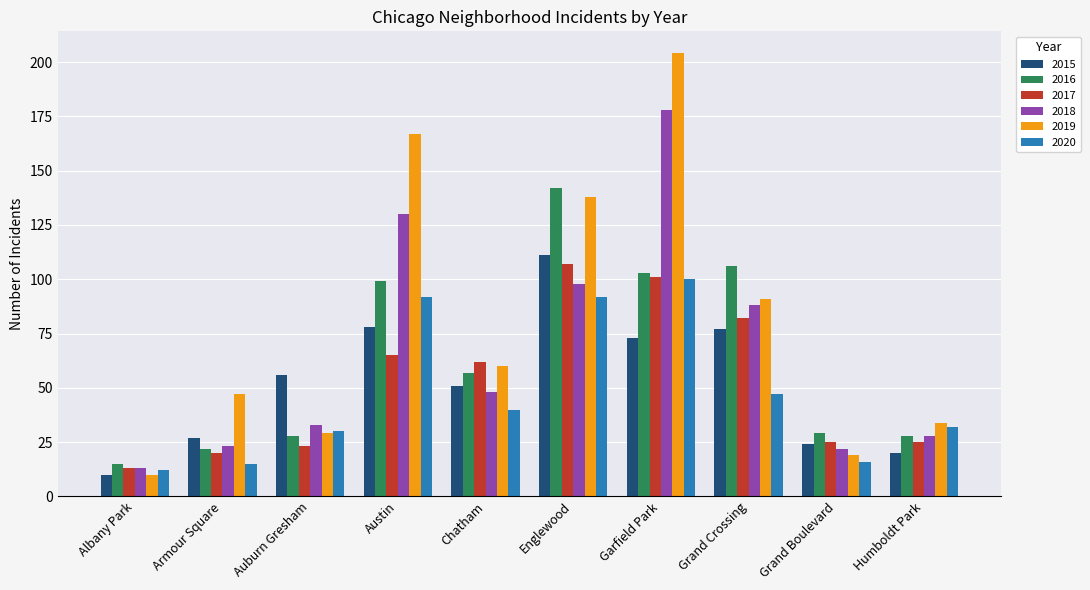

What is the spread (max minus min) of values at Chatham?

22